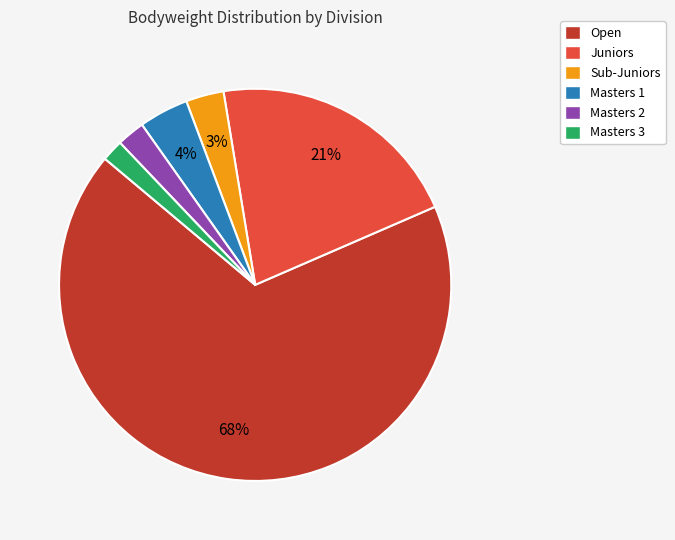

What is the largest slice in the pie chart?

Open